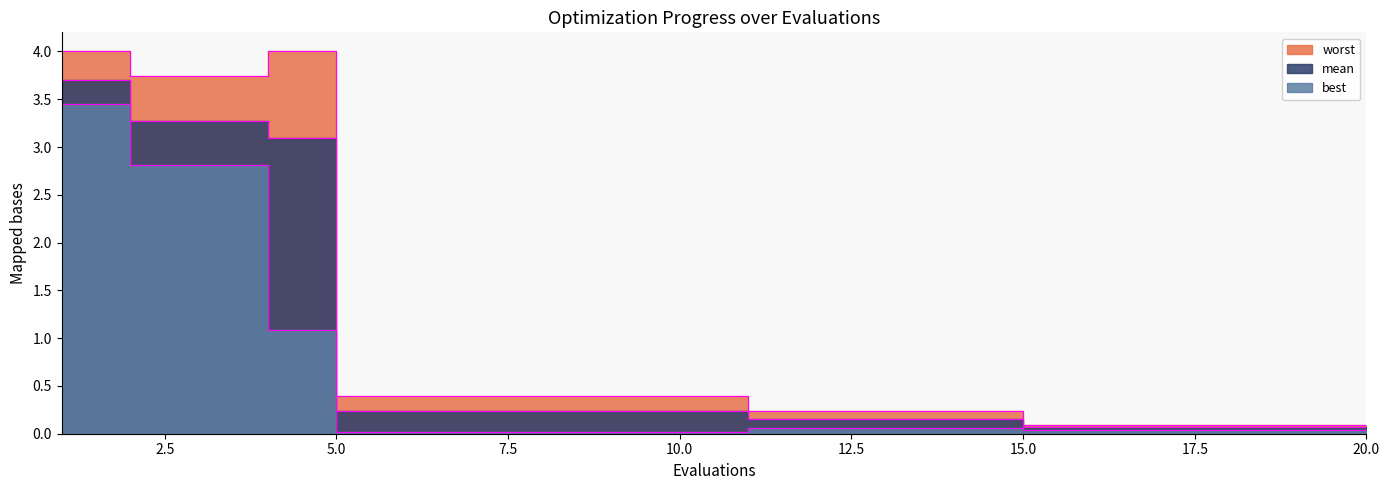

What value does the best series have at 13?

0.1